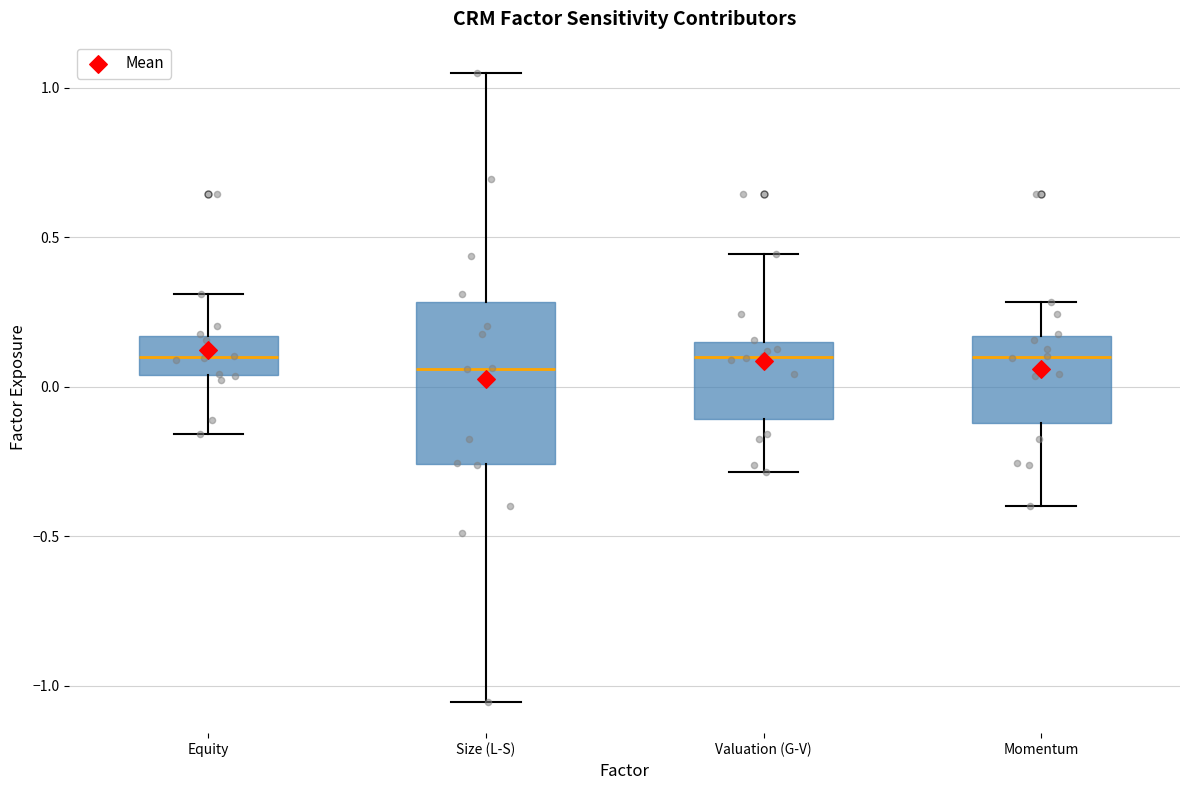

Reading left to right, read every box against the y-axis: the position of its median line, the range the box covers, and the ends of its whiskers. The values are not printed on the chart, so give them approximately, as read against the axis.

Equity: median 0.10, box 0.05 to 0.15, whiskers -0.15 to 0.30
Size (L-S): median 0.05, box -0.25 to 0.30, whiskers -1.05 to 1.05
Valuation (G-V): median 0.10, box -0.10 to 0.15, whiskers -0.30 to 0.45
Momentum: median 0.10, box -0.10 to 0.15, whiskers -0.40 to 0.30